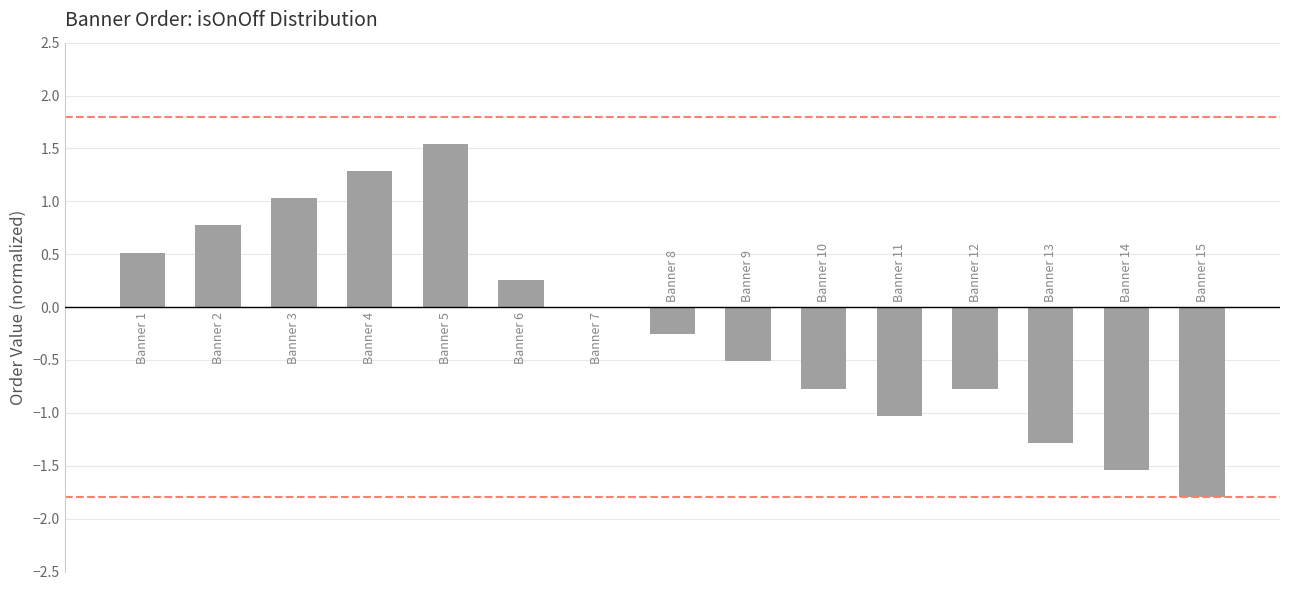

What is the maximum value shown in the chart?

1.5